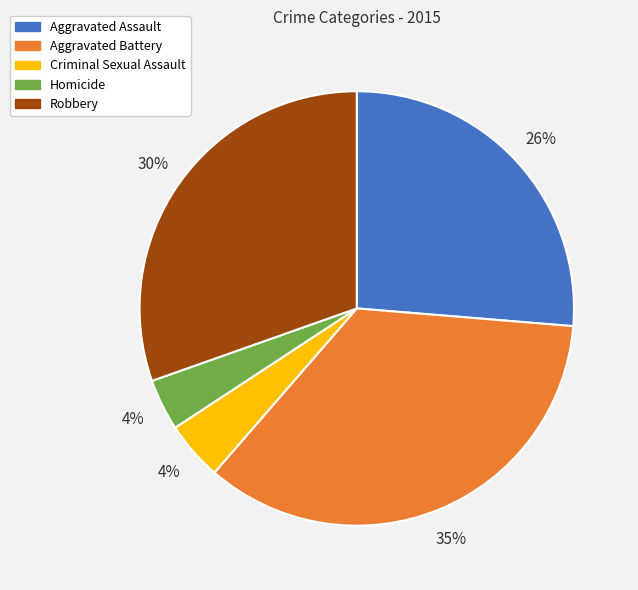

Count the number of slices in the pie.

5